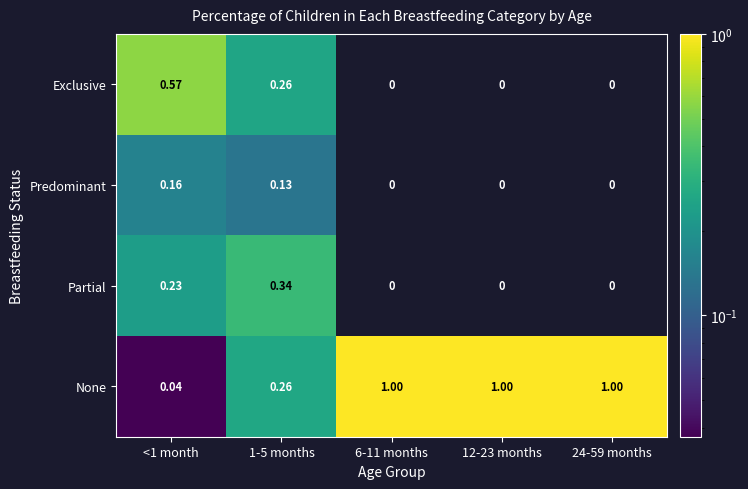

Which series has the largest total across all categories?

None